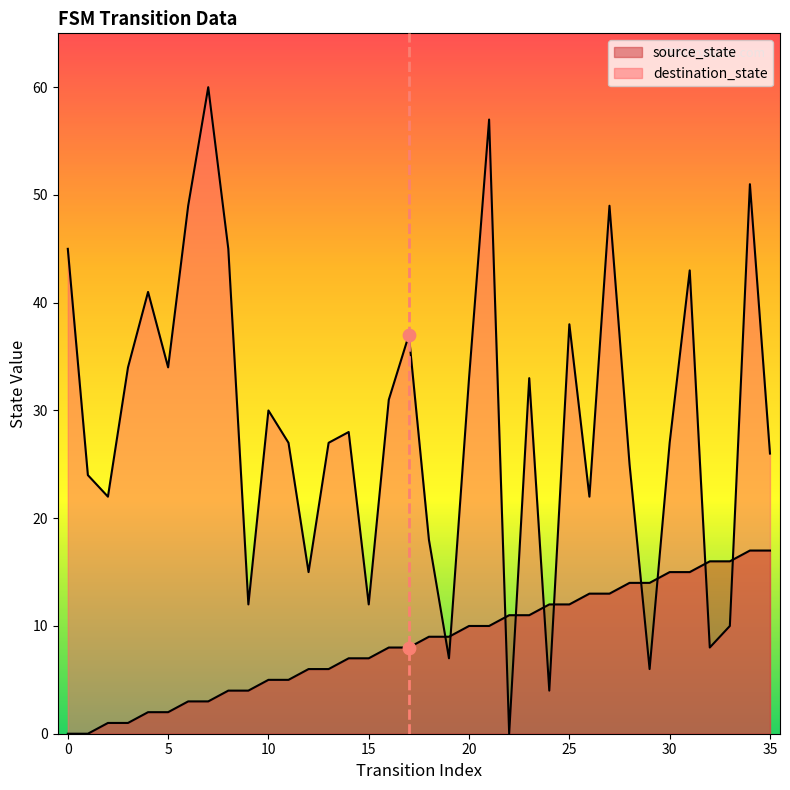

Is the value of destination_state at 13 greater than the value of source_state at 34?

Yes